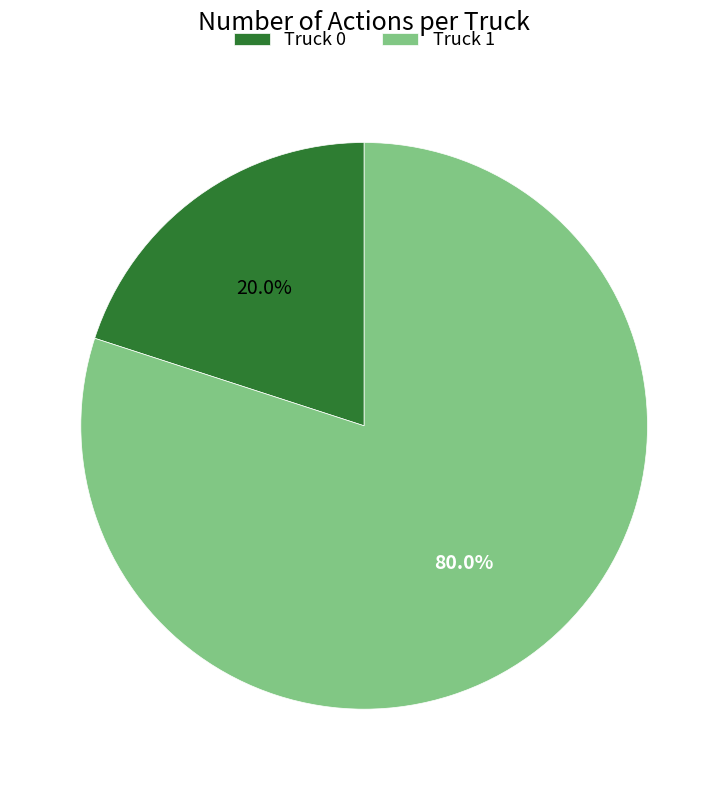

Which slice is the largest?

Truck 1